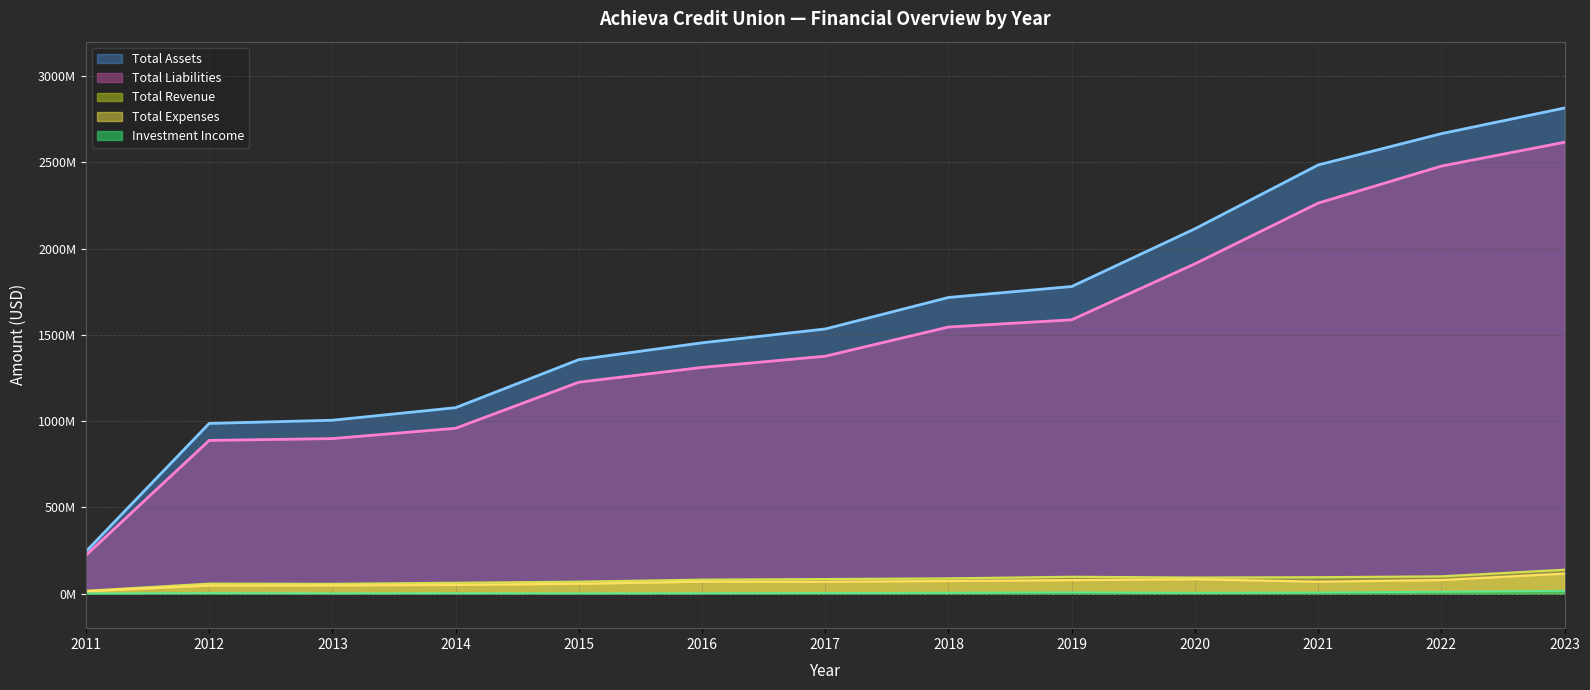

Does the chart display data point markers on the line(s)?

No